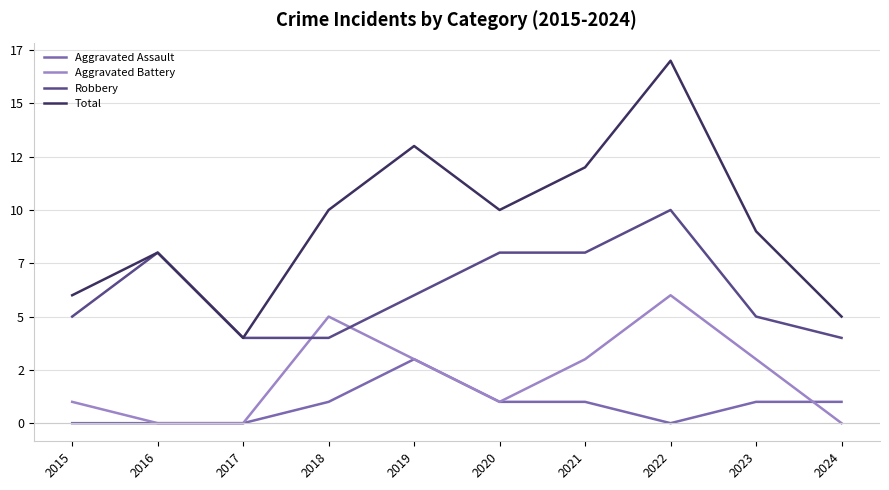

Does the chart have visible grid lines?

Yes